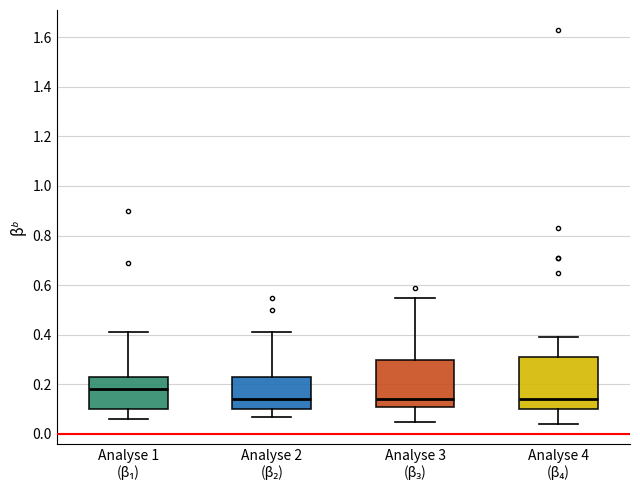

Reading left to right, read every box against the y-axis: the position of its median line, the range the box covers, and the ends of its whiskers. The values are not printed on the chart, so give them approximately, as read against the axis.

Analyse 1 (β₁): median 0.18, box 0.10 to 0.24, whiskers 0.06 to 0.42
Analyse 2 (β₂): median 0.14, box 0.10 to 0.24, whiskers 0.08 to 0.42
Analyse 3 (β₃): median 0.14, box 0.12 to 0.30, whiskers 0.06 to 0.56
Analyse 4 (β₄): median 0.14, box 0.10 to 0.32, whiskers 0.04 to 0.40